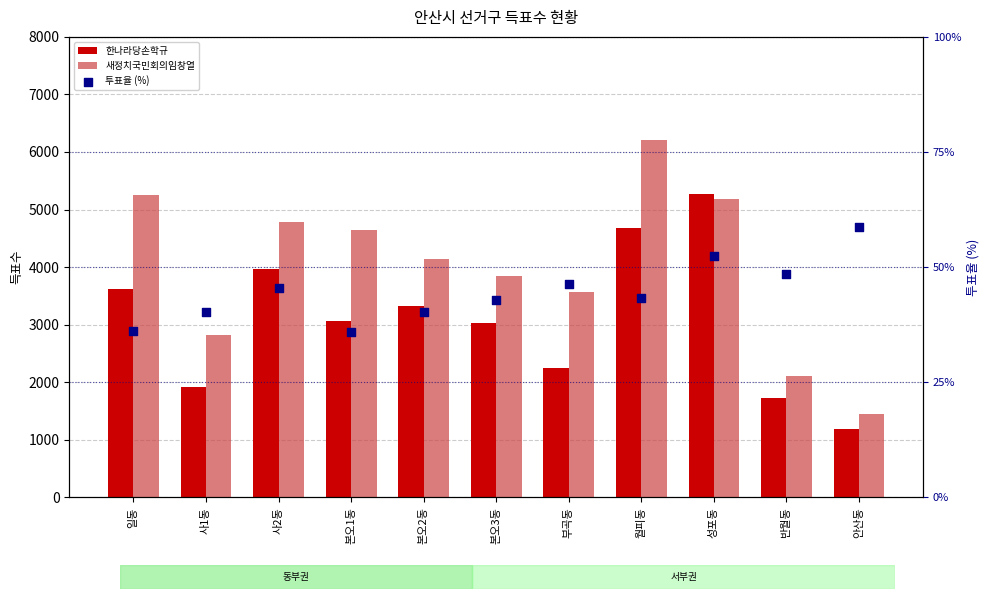

Which series reaches the maximum Y coordinate?

새정치국민회의임창열